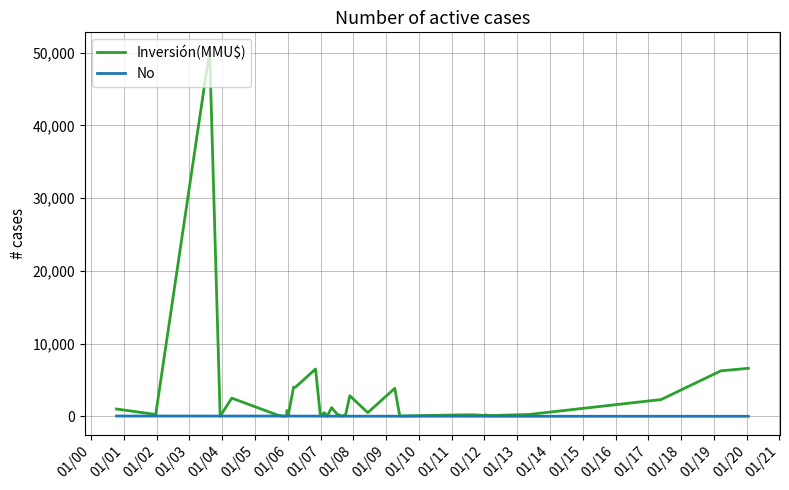

Which series has the largest total across all categories?

Inversión(MMU$)